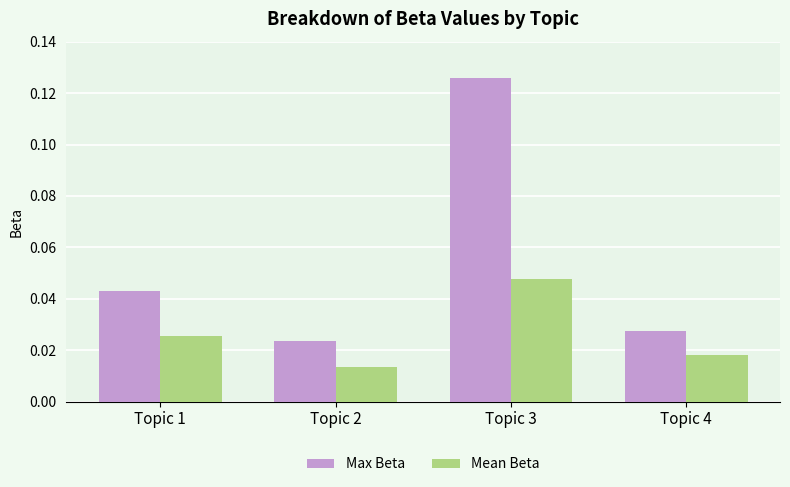

Which series has the widest spread of values?

Max Beta